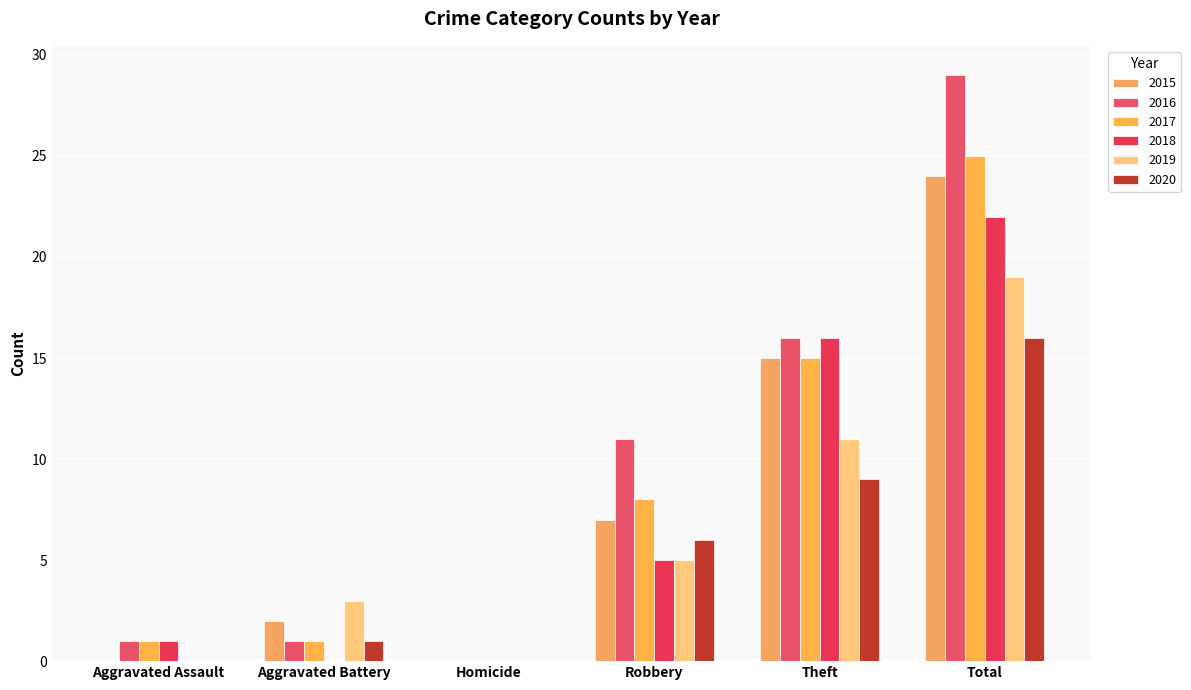

Rank the series by their maximum value, from highest to lowest.

2016, 2017, 2015, 2018, 2019, 2020